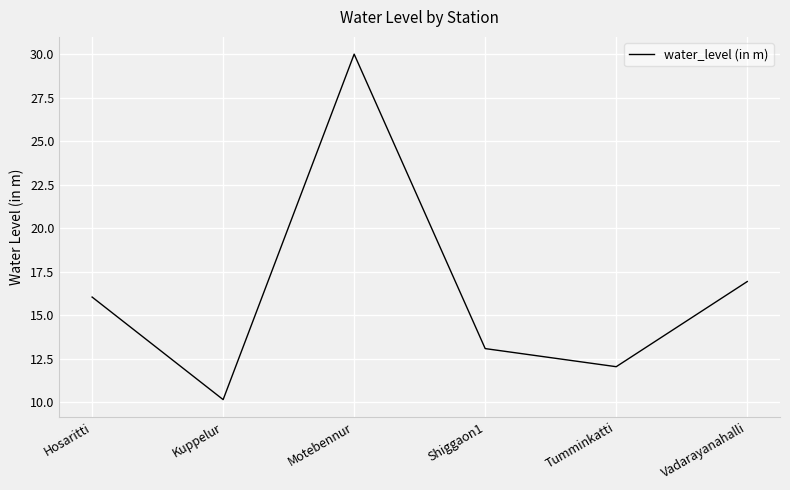

How many categories are shown in the chart?

6